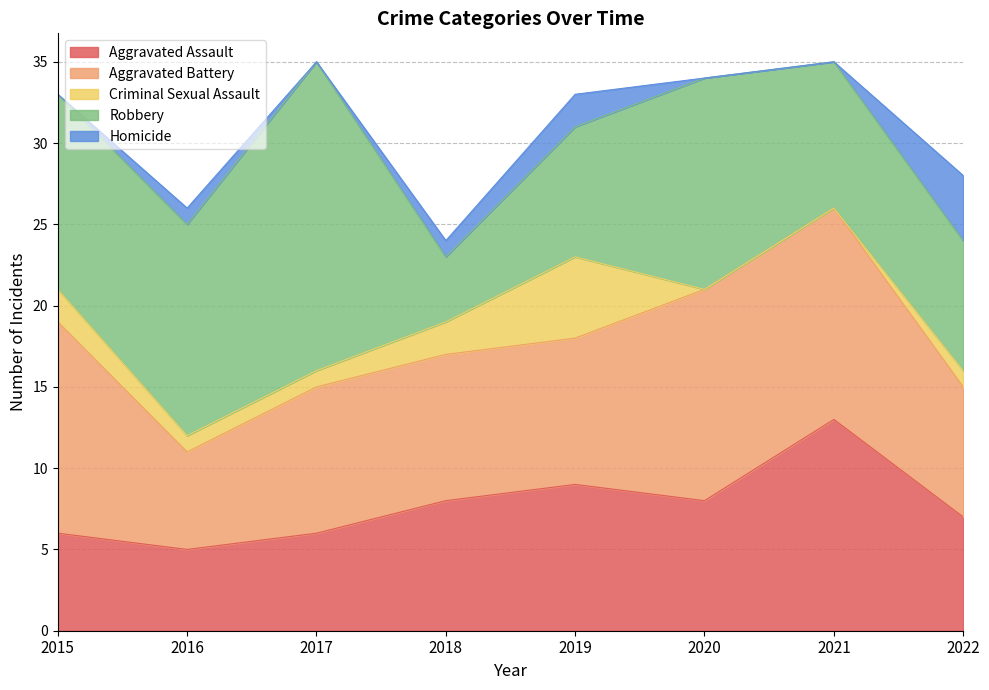

What is the highest value of the Homicide series?

4